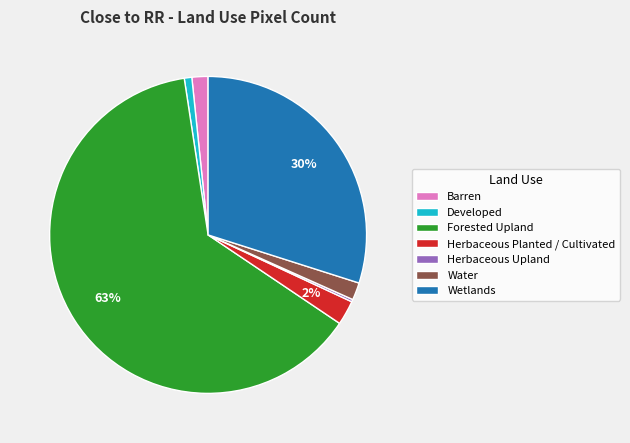

Combined, do Barren and Water account for over 50%?

No